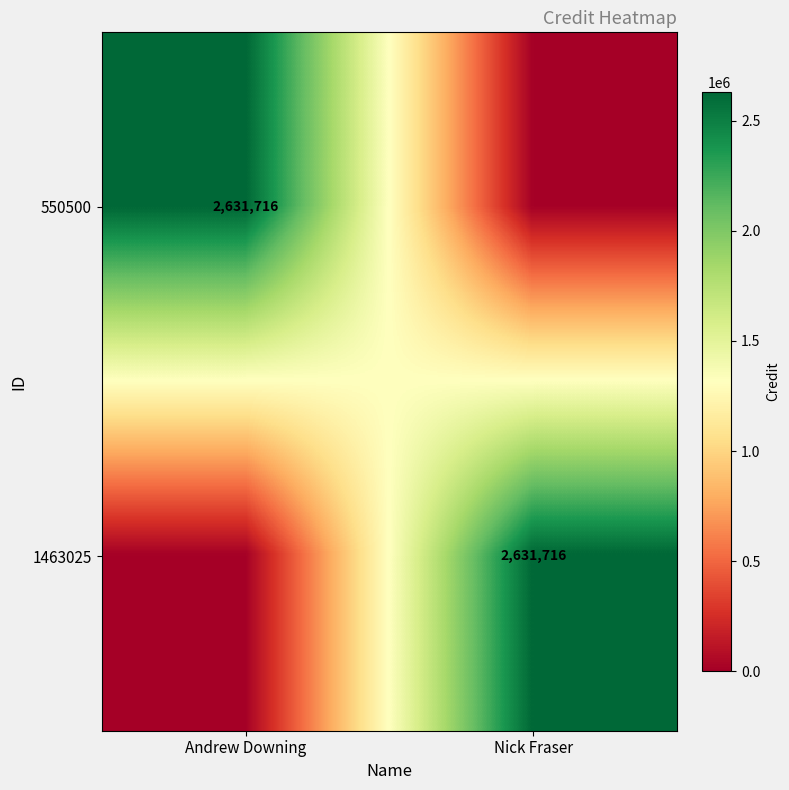

The 1463025 series shows 996147 at Nick Fraser. True or false?

False